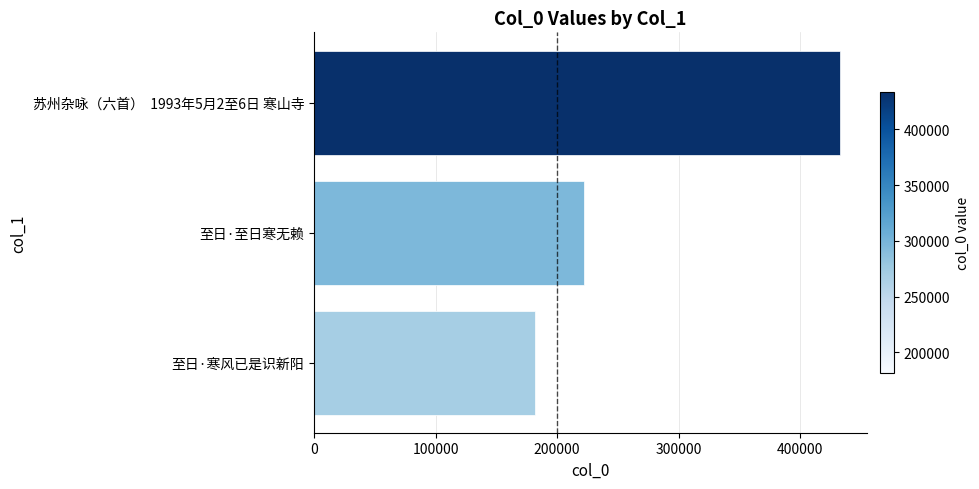

Reading top to bottom, transcribe all the data shown in this chart.

苏州杂咏（六首）  1993年5月2至6日 寒山寺=432992	至日·至日寒无赖=222105	至日·寒风已是识新阳=181889